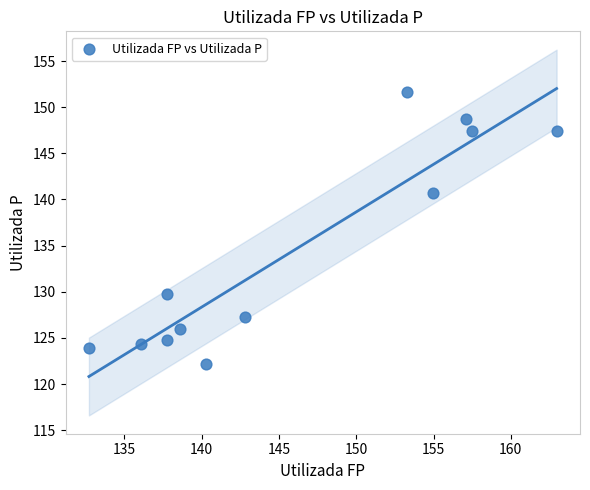

What is the average X value?

146.0